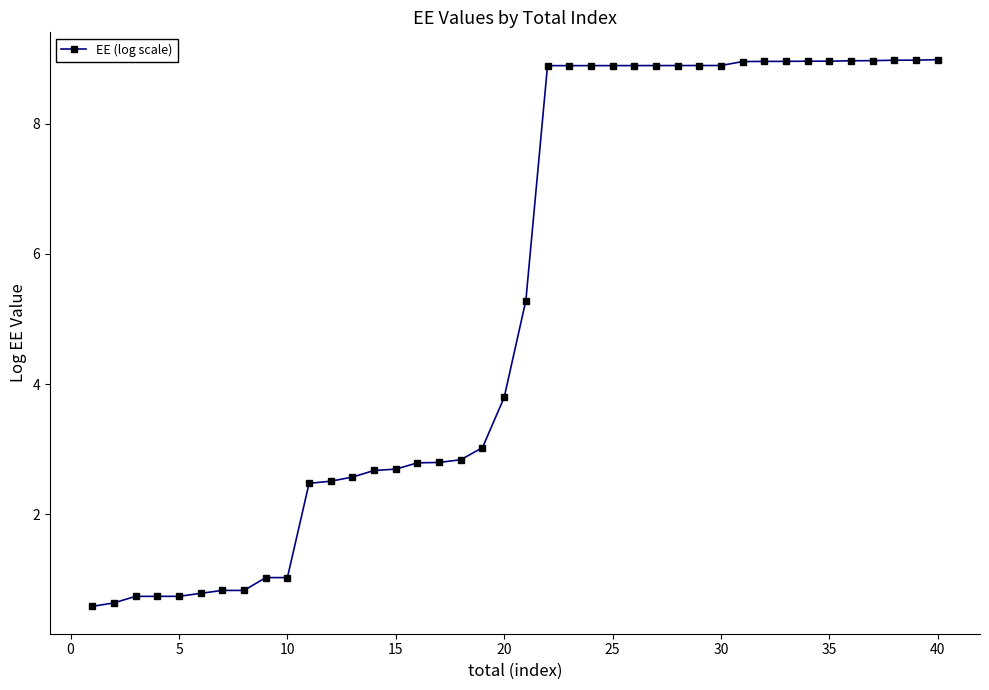

What is the difference between the maximum and minimum values?

8.4